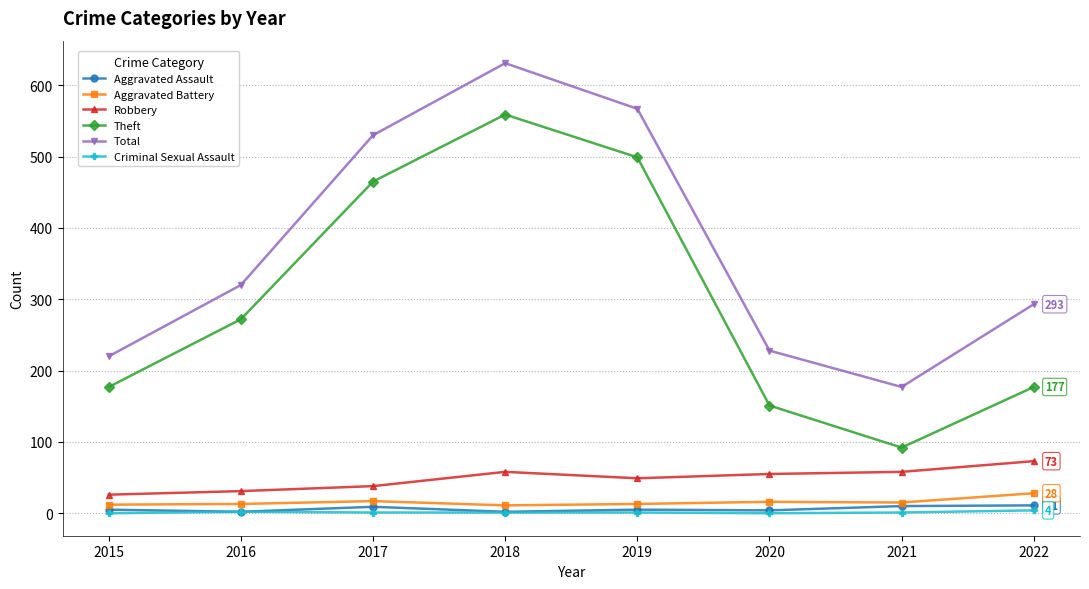

Which label corresponds to the largest value in the chart?

2018